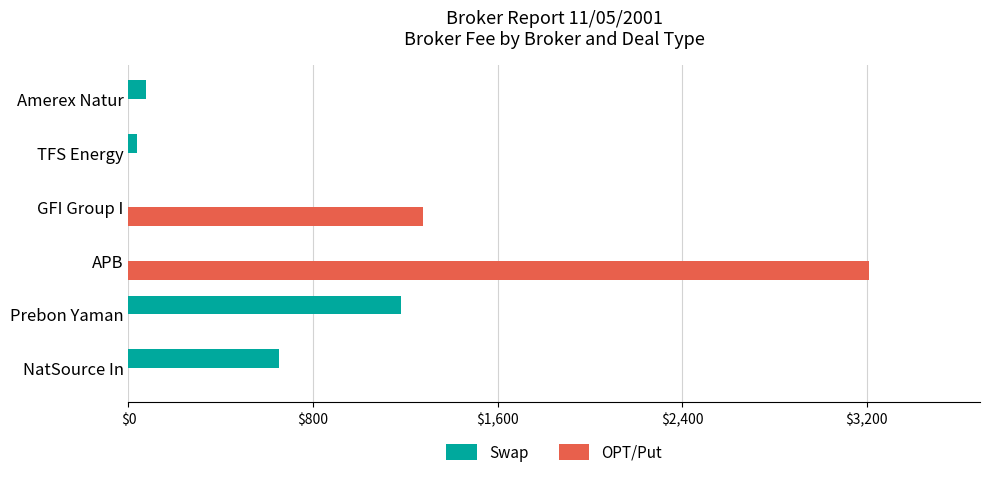

How many distinct data groups are displayed?

2